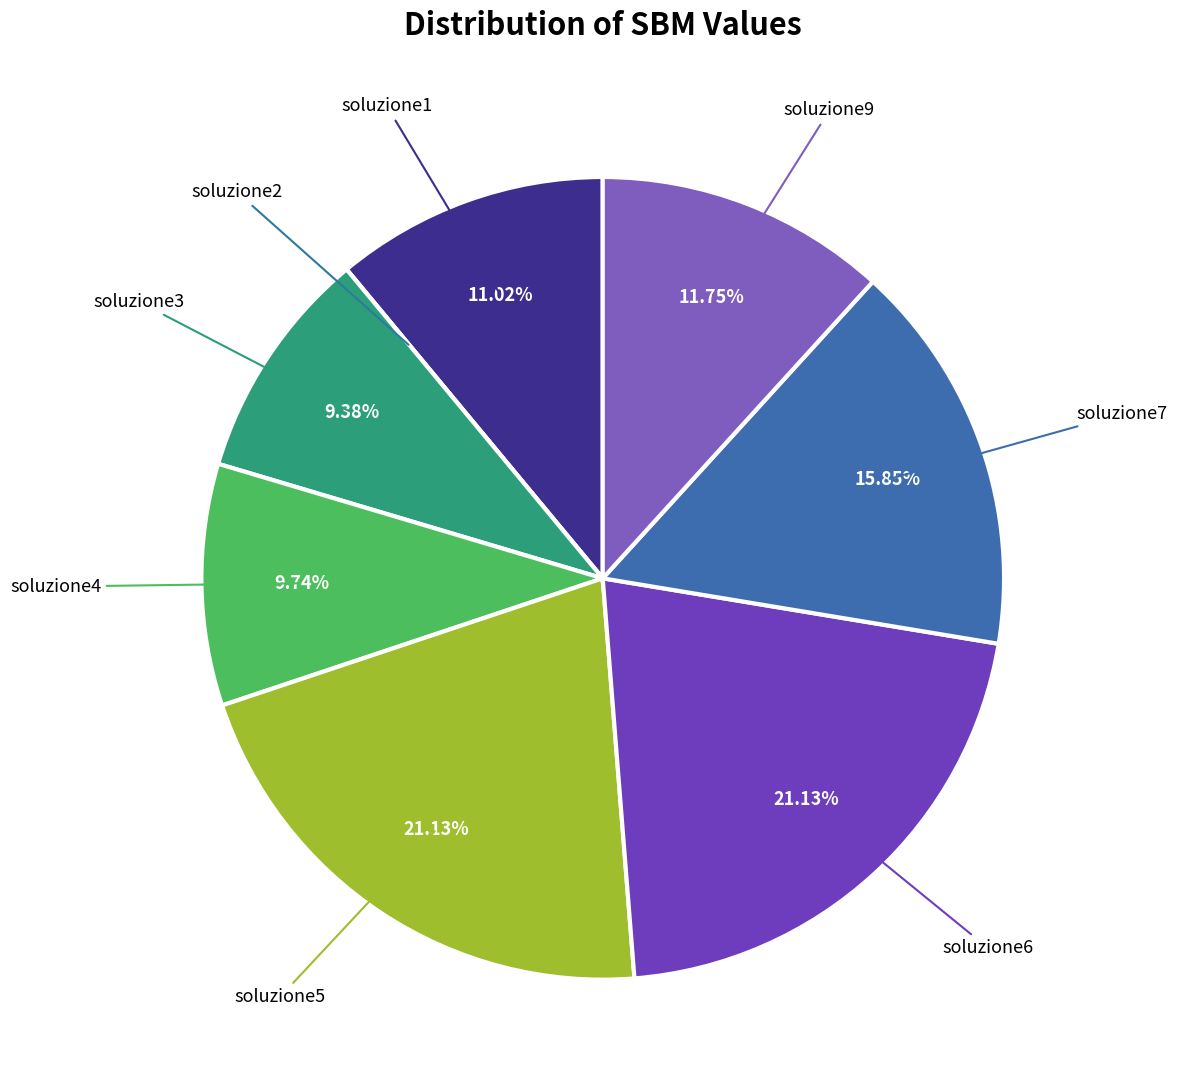

Rank the categories by value from highest to lowest.

soluzione5, soluzione6, soluzione7, soluzione9, soluzione1, soluzione4, soluzione3, soluzione2